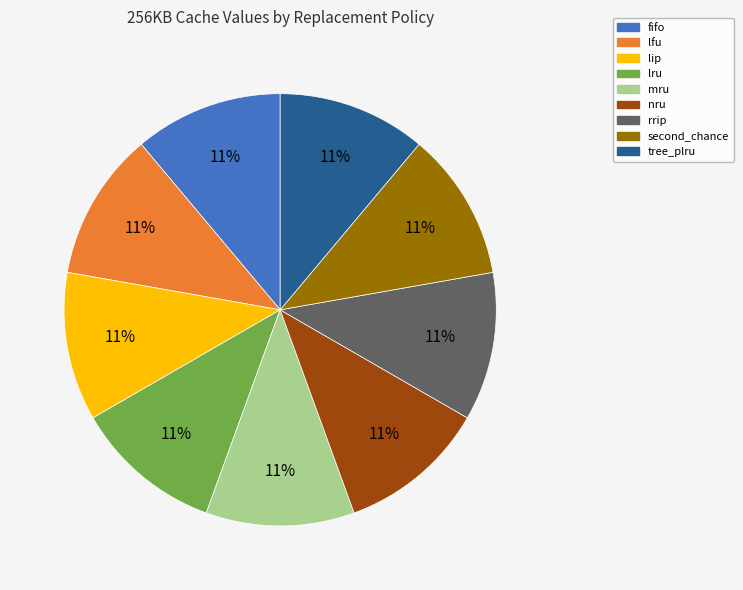

Combined, do mru and lru account for over 50%?

No